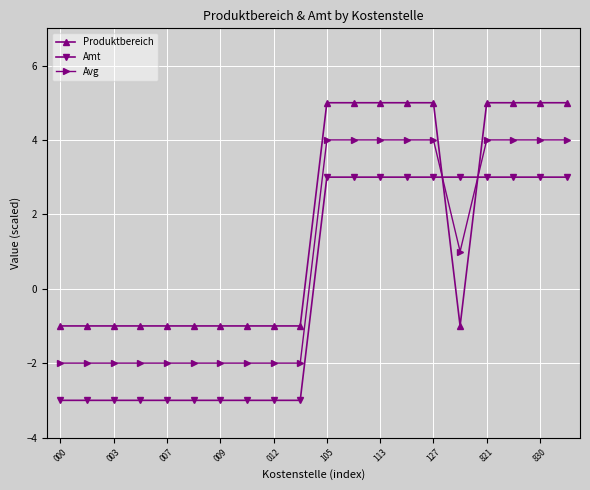

Which series has the largest total across all categories?

Produktbereich